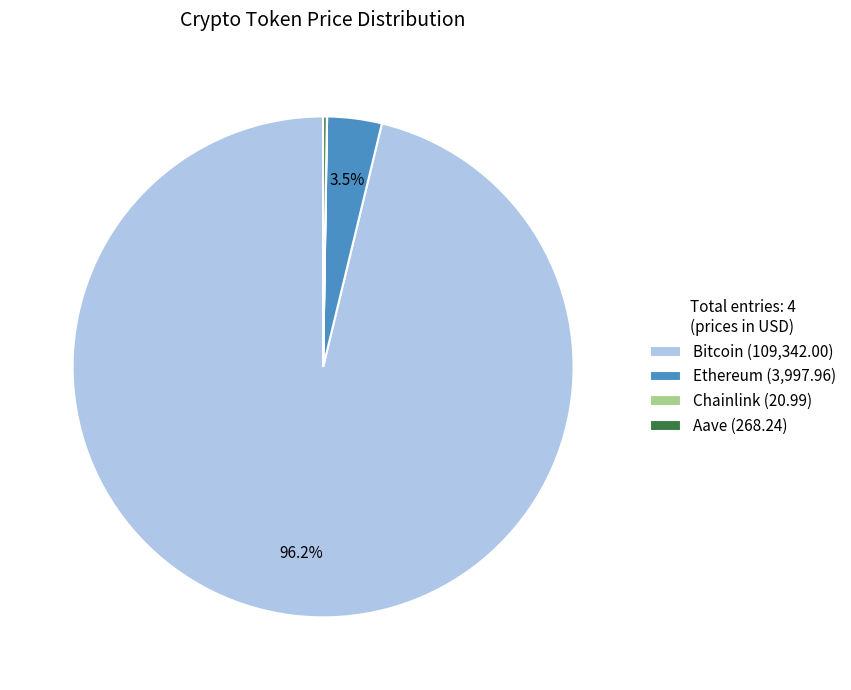

Is there a majority slice in this chart?

Yes